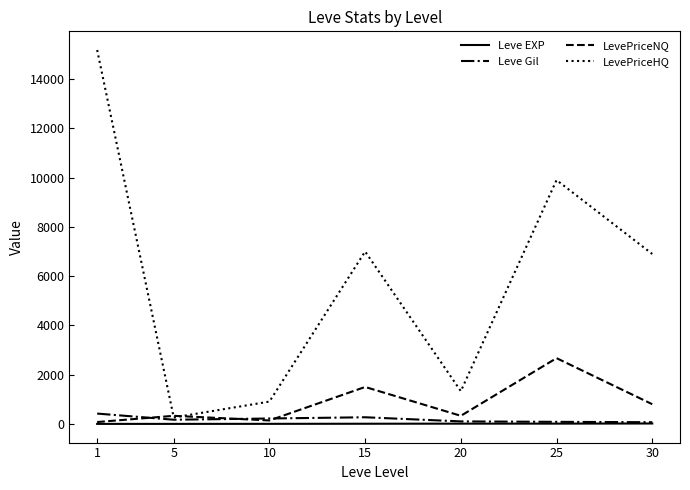

The value of LevePriceNQ at 25 is 2670.0. True or false?

True